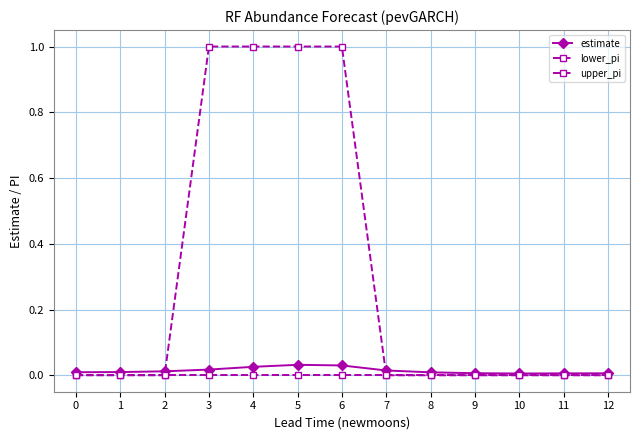

Between 12 and 5, which is larger?

5